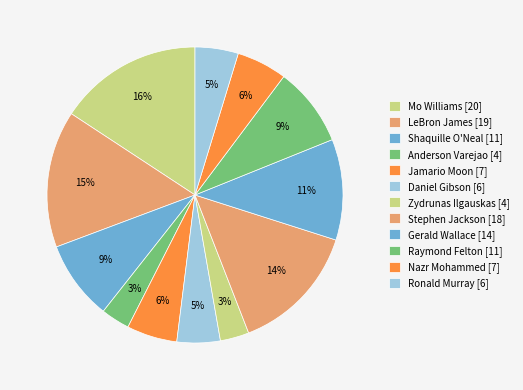

How many segments does this pie chart have?

12